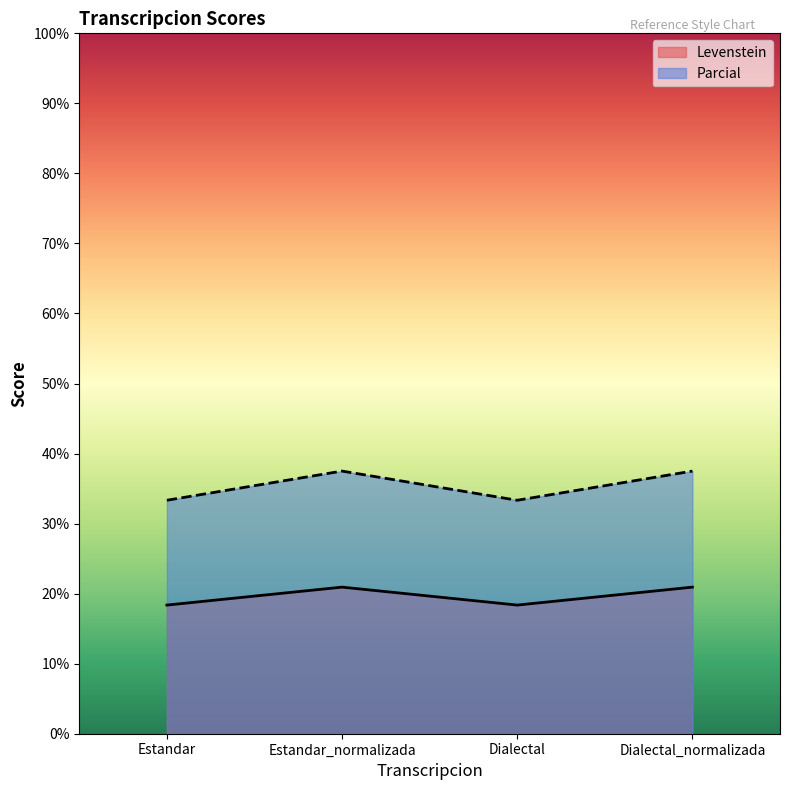

Where is the first local maximum for Levenstein?

Estandar_normalizada